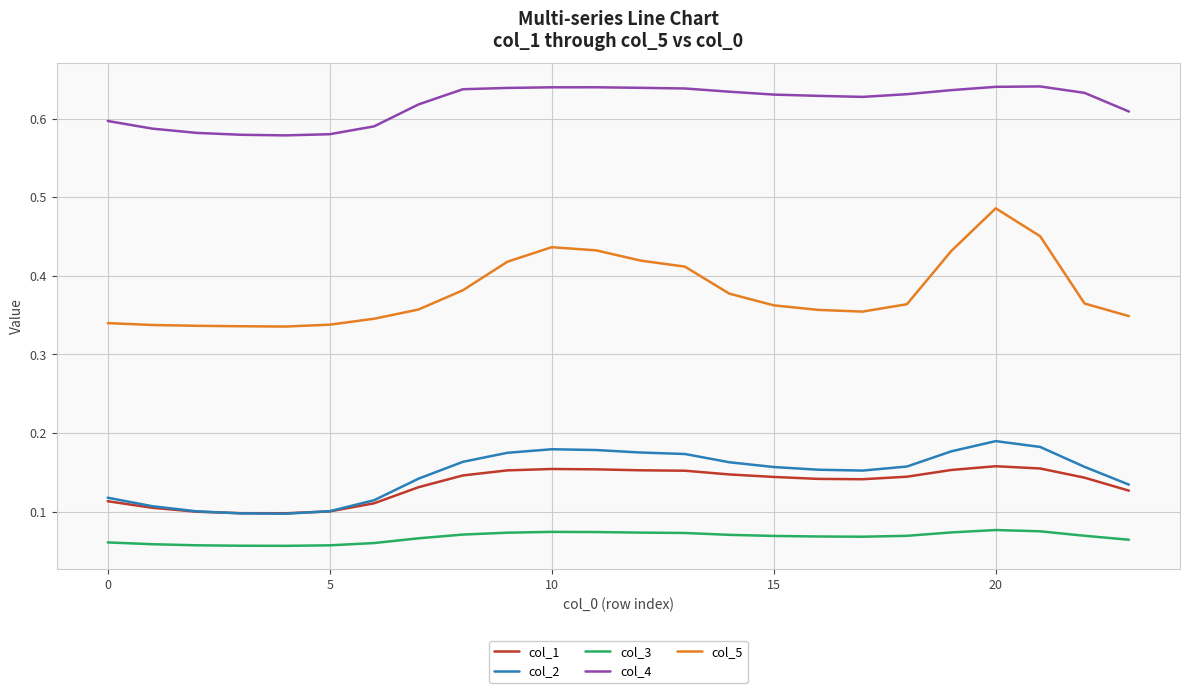

At how many categories does at least one series exceed 0?

24